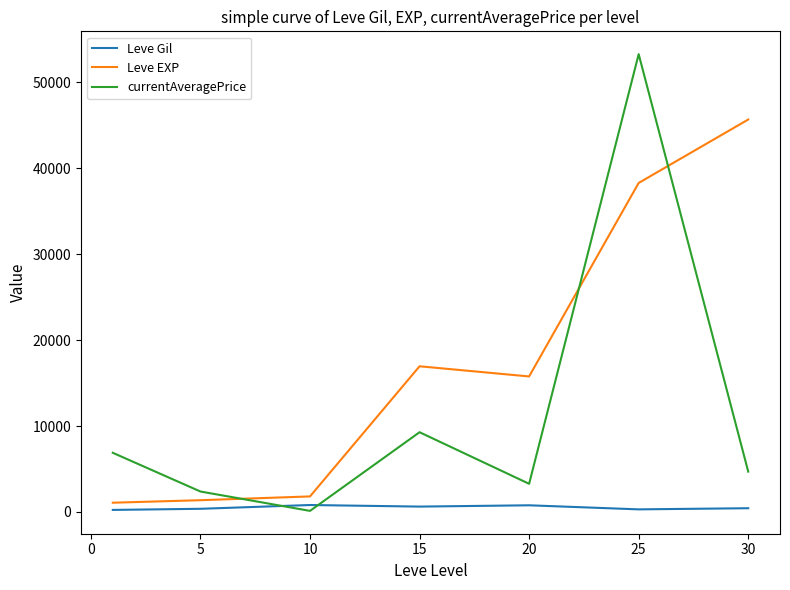

Which series has the largest range (max minus min)?

currentAveragePrice